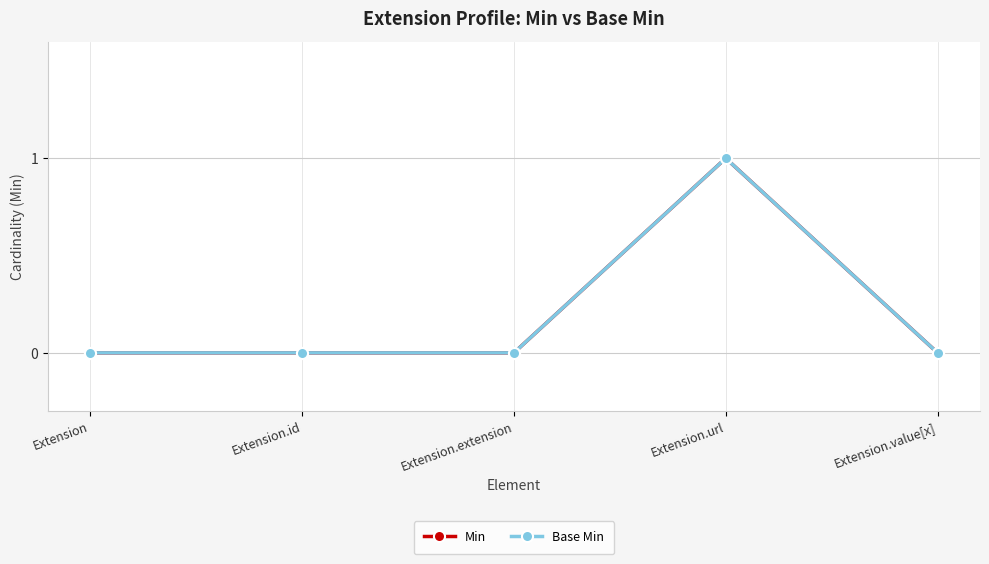

Is this an area chart (filled region under the line)?

No